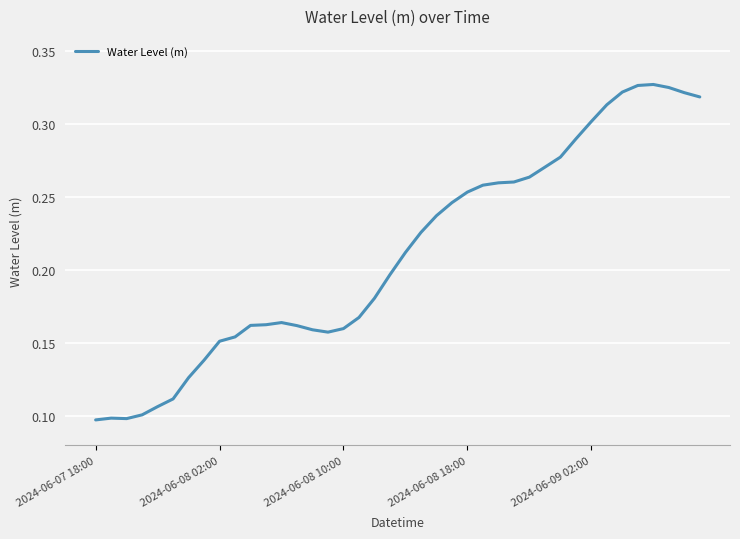

How many lines are shown in the chart?

1